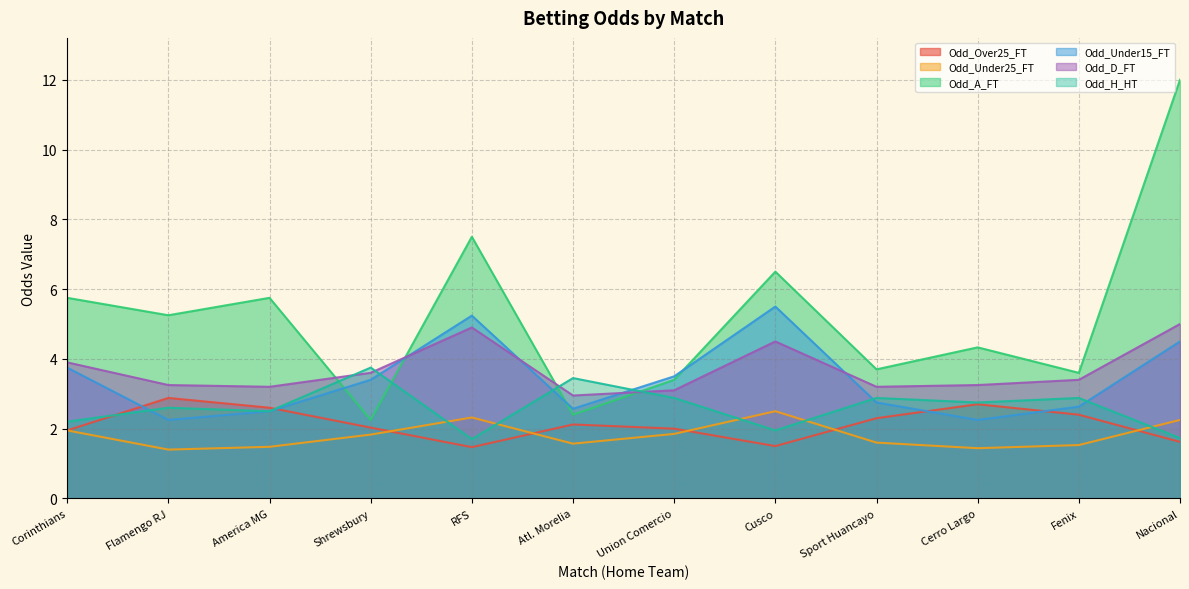

How many lines are shown in the chart?

6